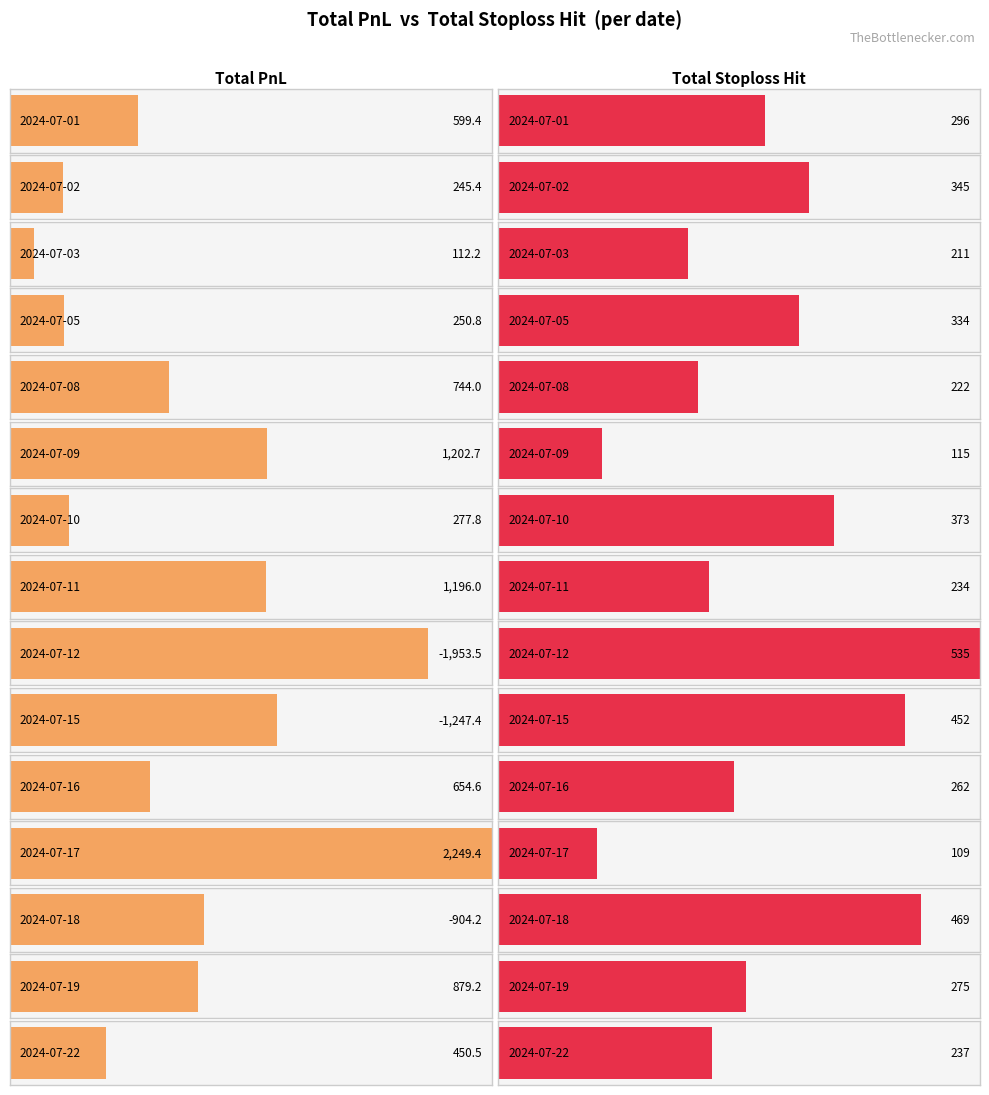

What is the difference between the maximum and minimum values in the total_pnl series?

4202.9